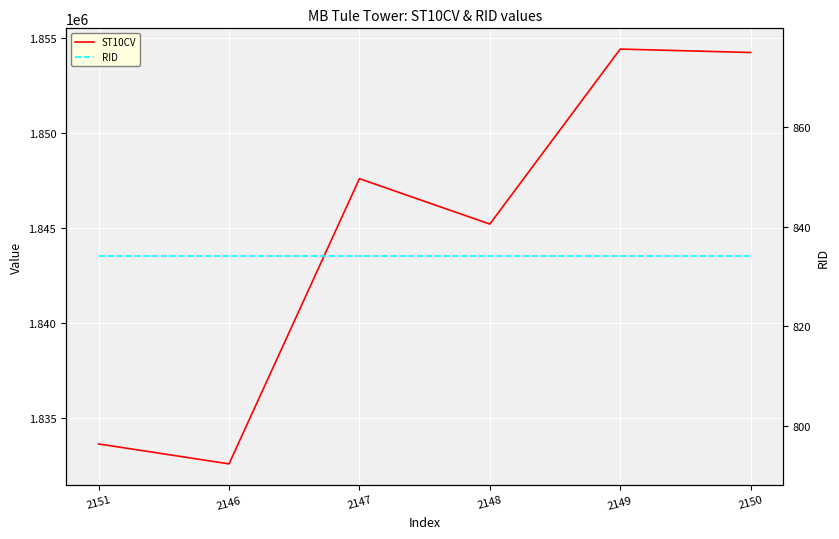

True or false: RID and ST10CV cross at least once.

False